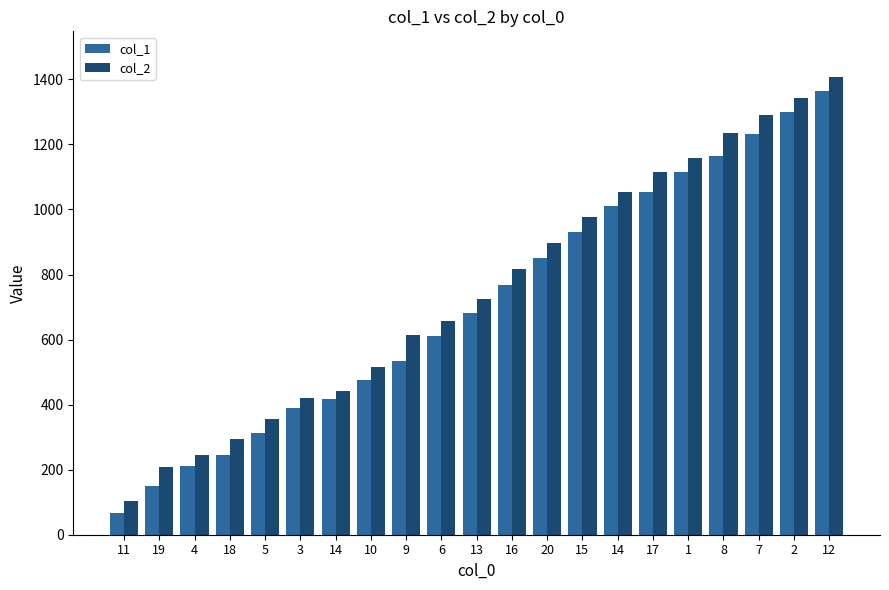

How many values in the col_1 series are below 683?

10